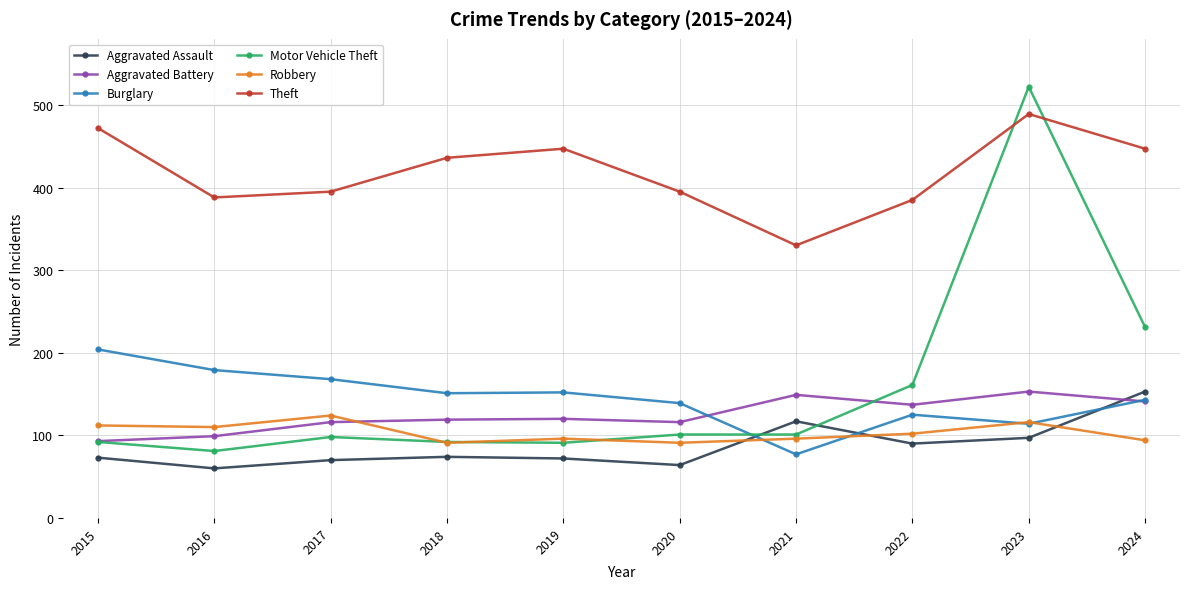

At which category is the sum across all series the highest?

2023